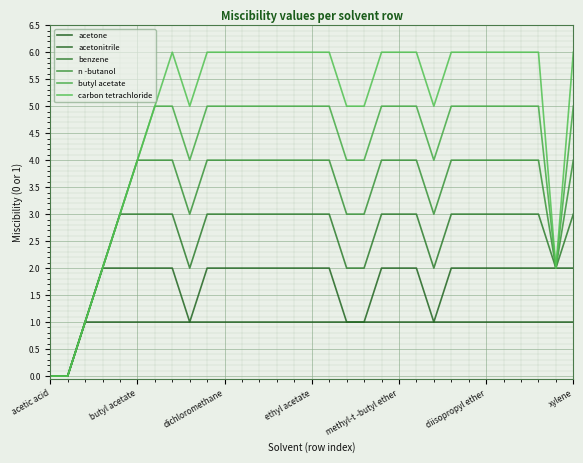

Does the chart have visible grid lines?

Yes